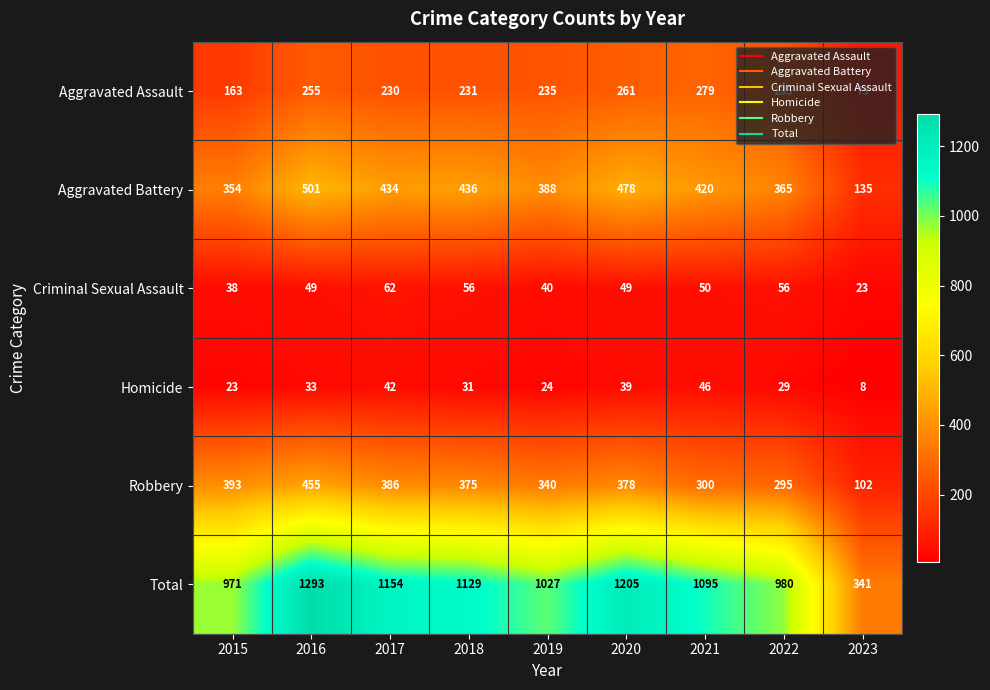

What is the sum of all Aggravated Battery values?

3511